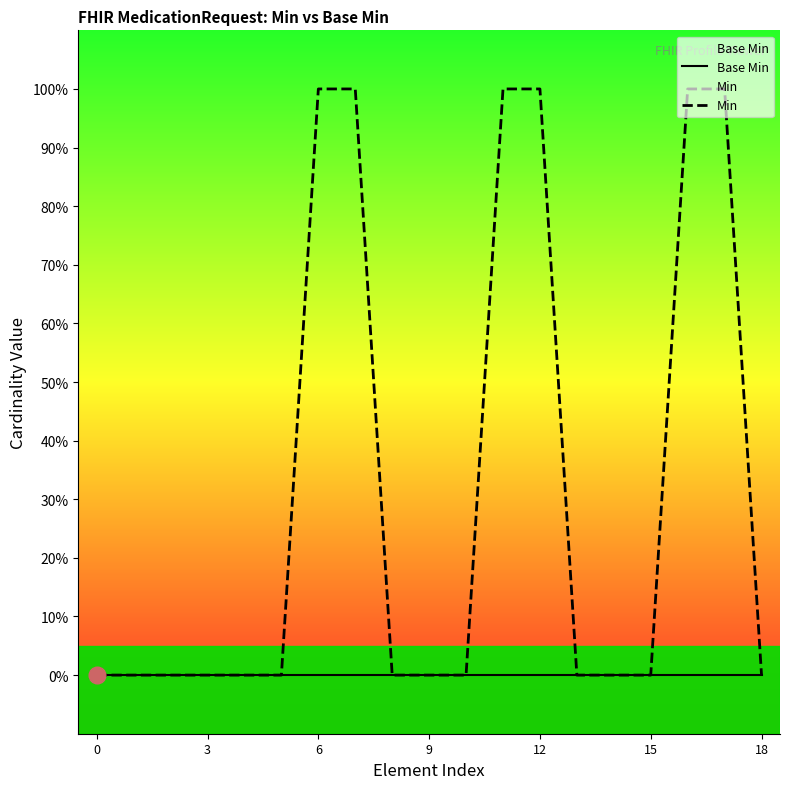

True or false: Base Min and Min cross at least once.

False